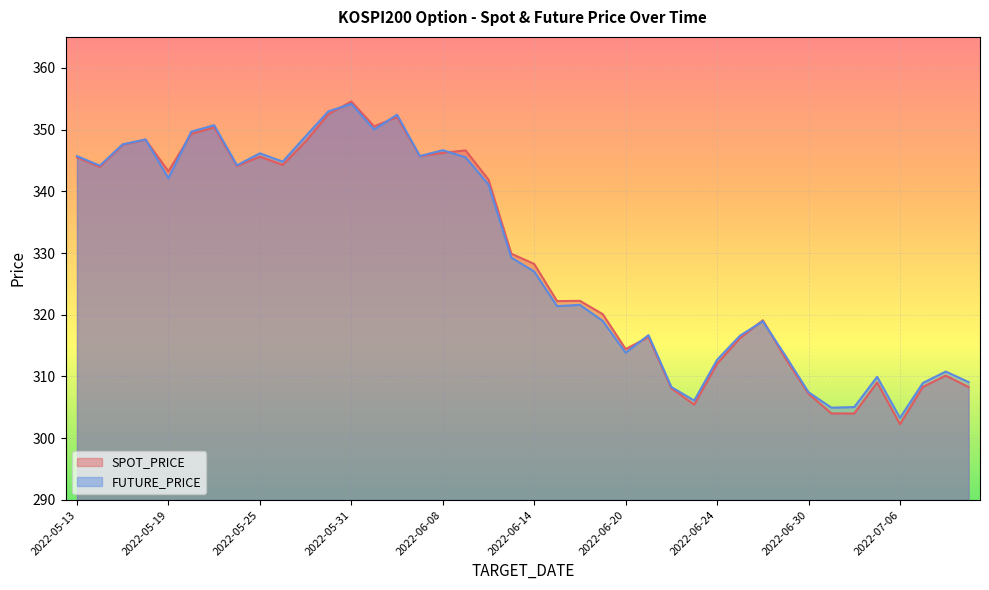

What is the label of the 24th point from the right?

2022-06-08